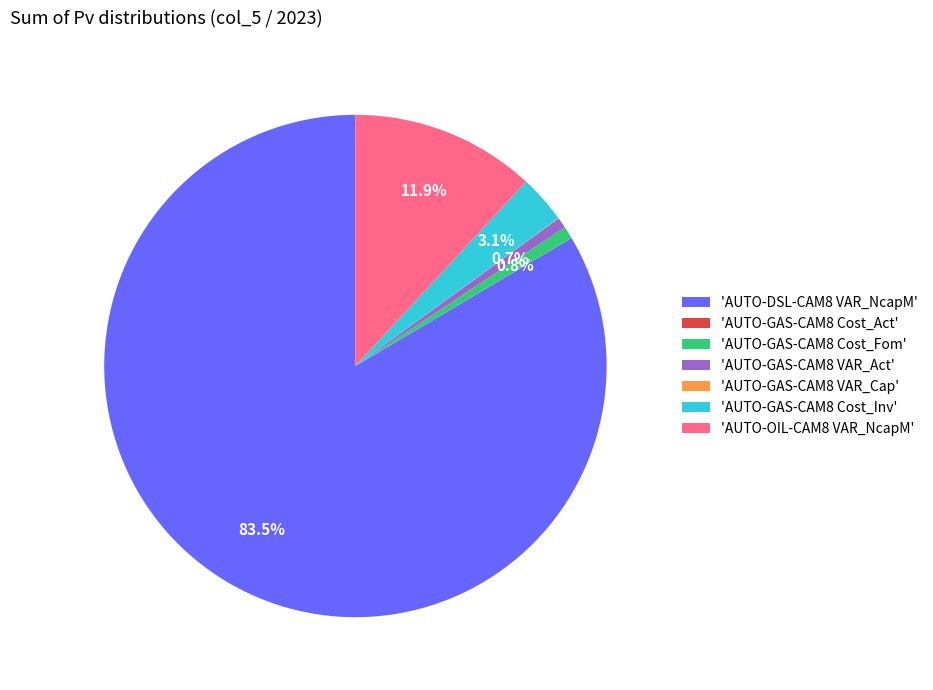

What is the ratio of the value at 'AUTO-GAS-CAM8 VAR_Act' to the value at 'AUTO-GAS-CAM8 Cost_Fom'?

0.9